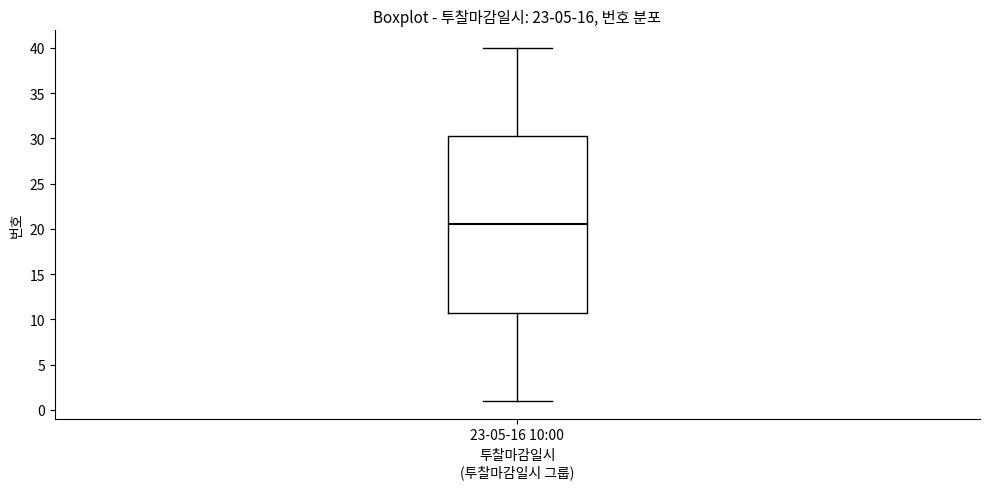

Transcribe this box plot: give where the median line is, the range the box spans, and where the two whiskers end, as read against the y-axis. The values are not printed on the chart, so give them approximately, as read against the axis.

median 20.5, box 11.0 to 30.5, whiskers 1.0 to 40.0